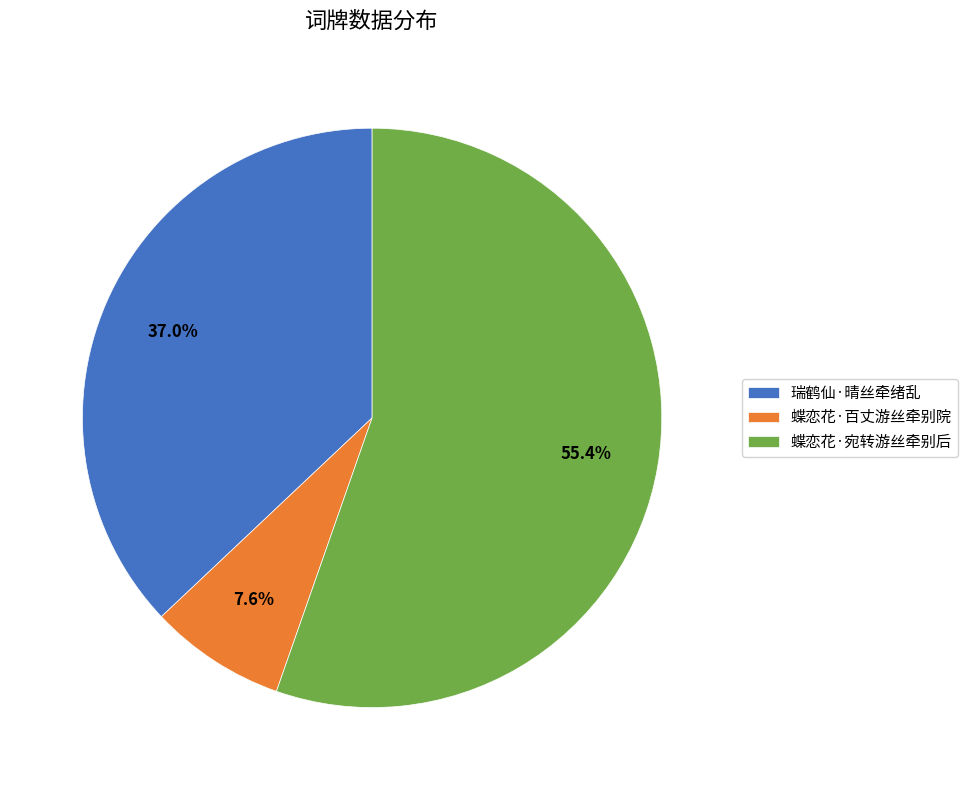

What percentage is the 蝶恋花·百丈游丝牵别院 slice, to the nearest percent?

8%